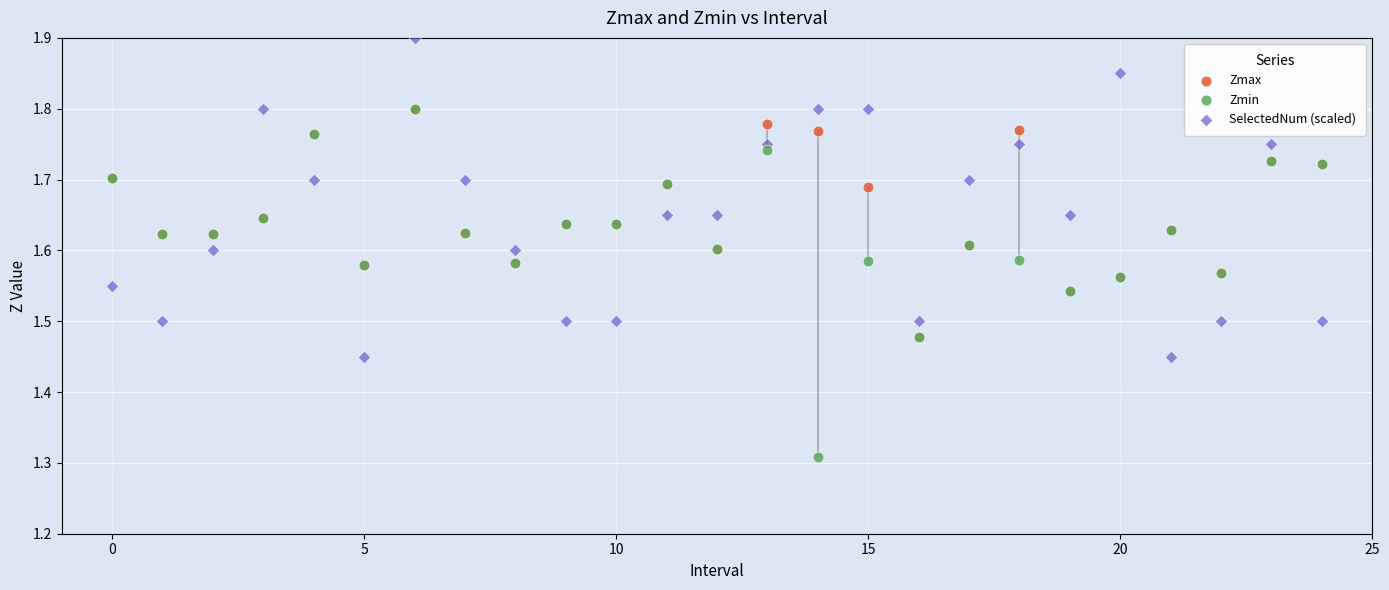

Which series contains the highest Y value?

SelectedNum (scaled)